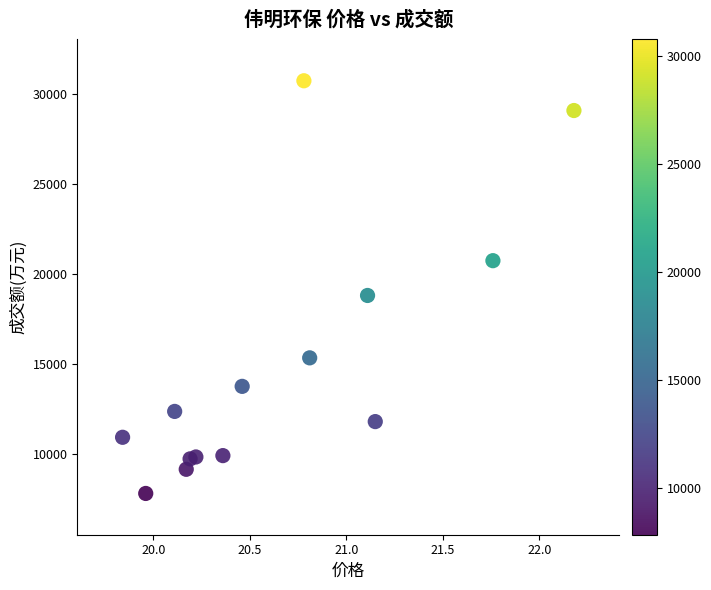

What Y value in the scatter plot is closest to 19282?

18818